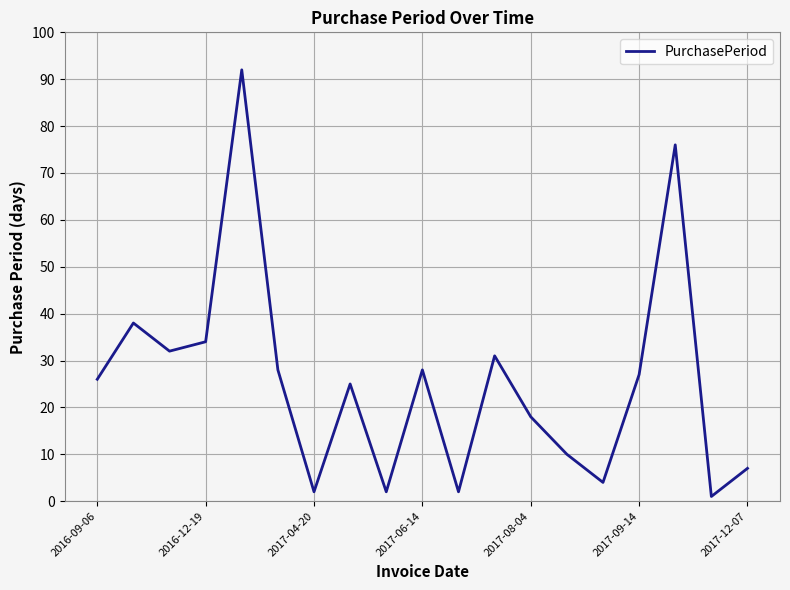

What is the difference between the maximum and minimum values?

91